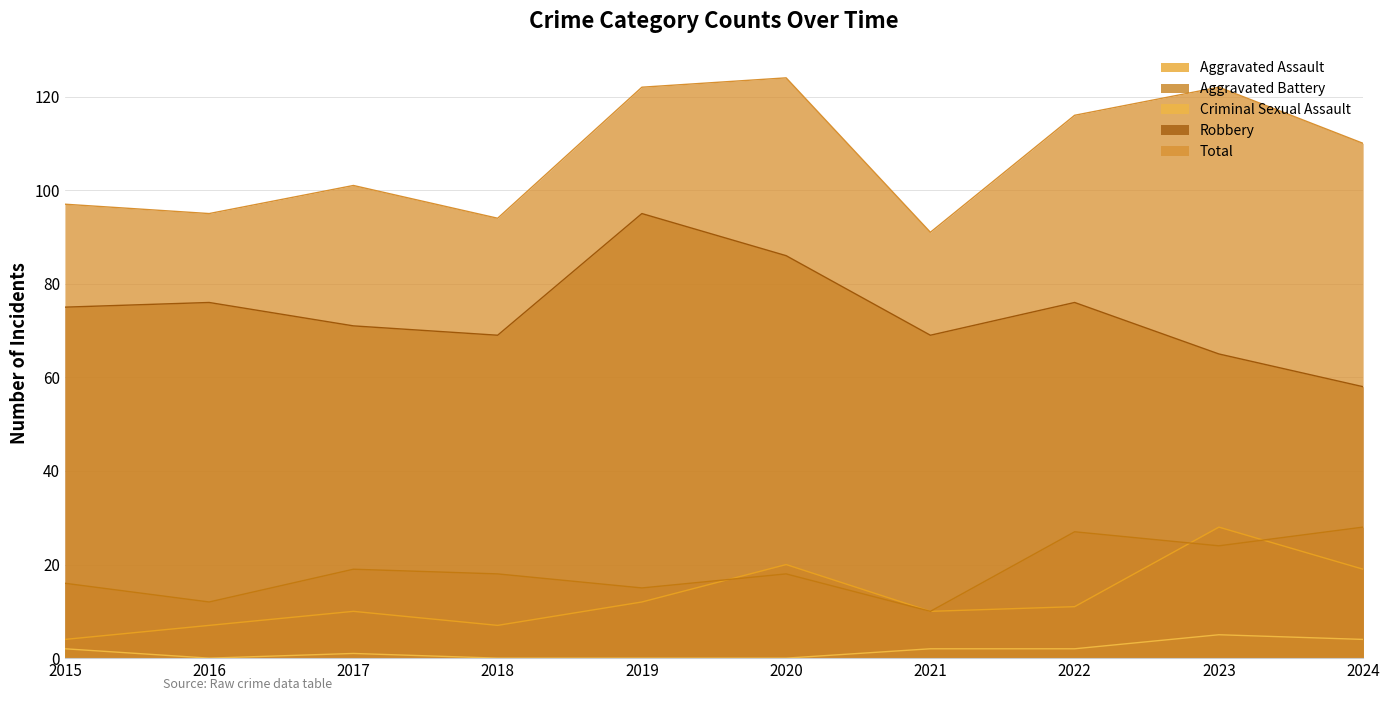

True or false: Aggravated Battery and Robbery intersect in this chart.

False